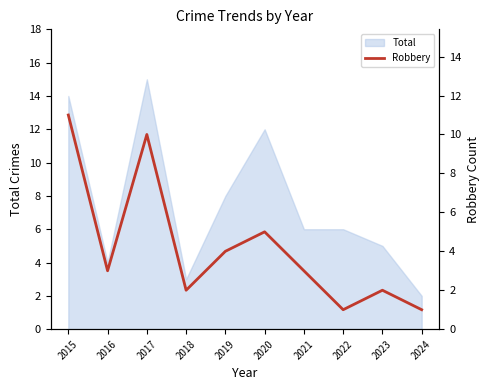

At which label is the value closest to 6?

2020